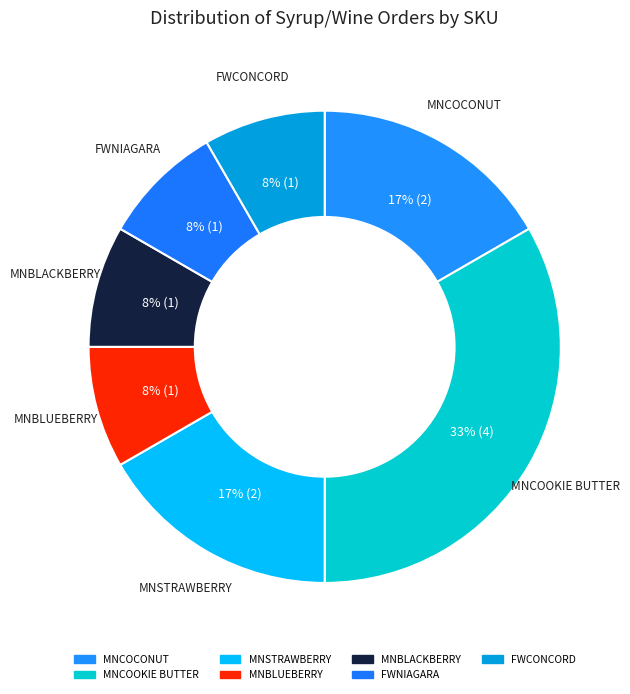

To the nearest percent, what is the average slice percentage?

14%